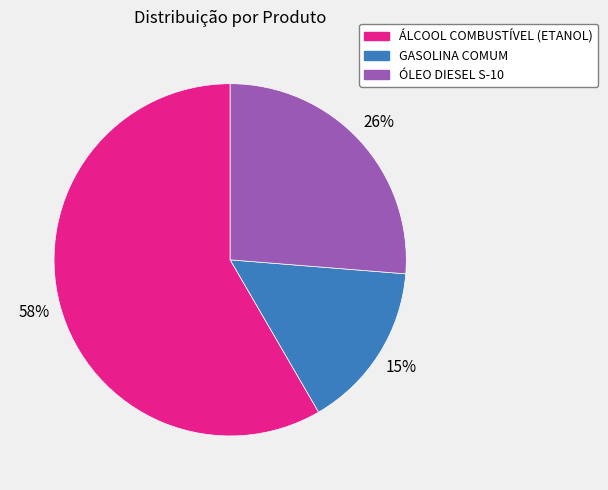

True or false: GASOLINA COMUM accounts for 15% of the total.

True